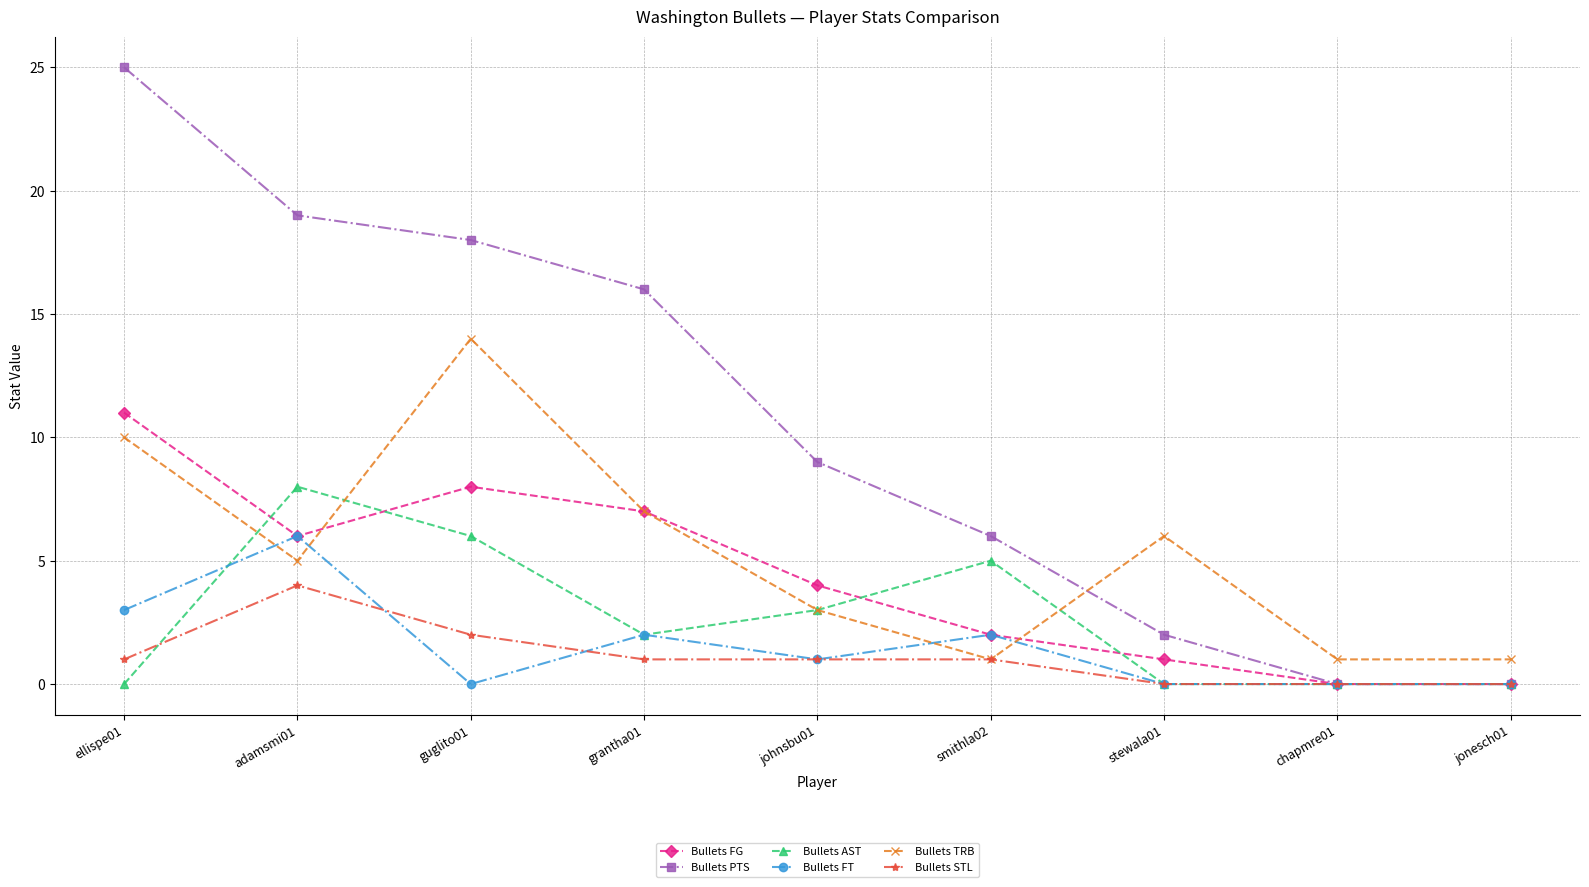

Where is Bullets TRB nearest to the value 7?

grantha01